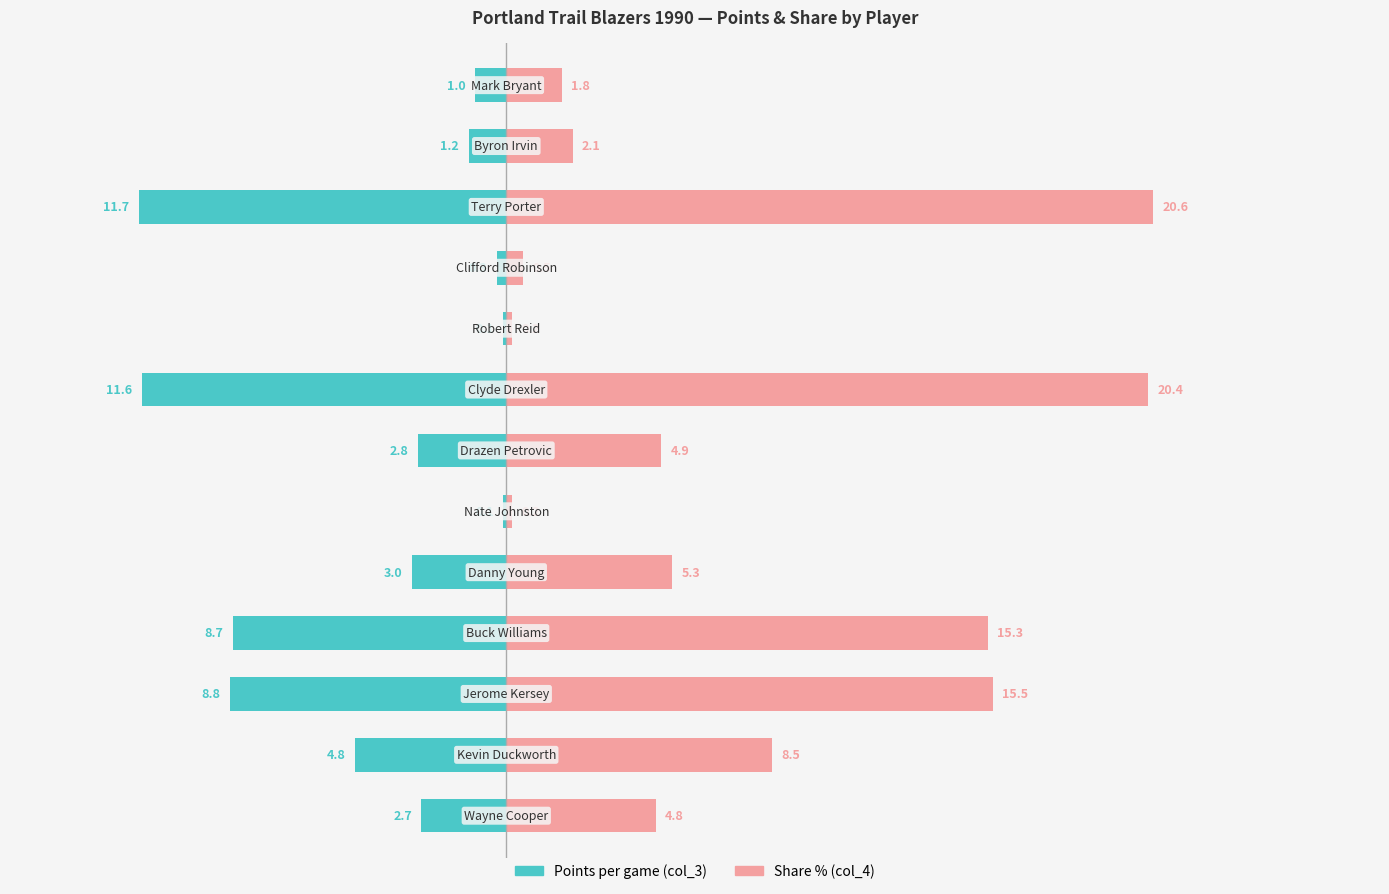

At how many categories does at least one series exceed 3?

8